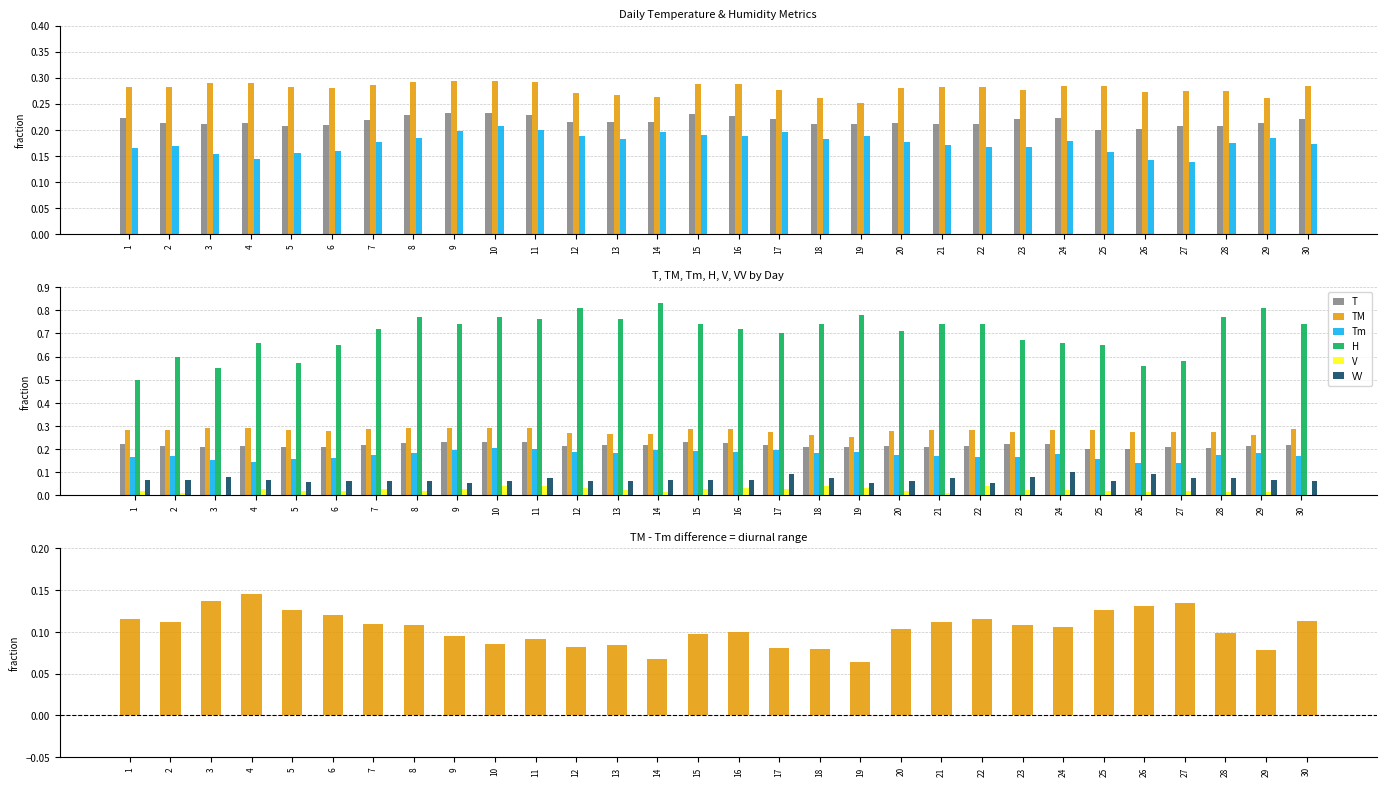

What is the minimum value for H?

0.5